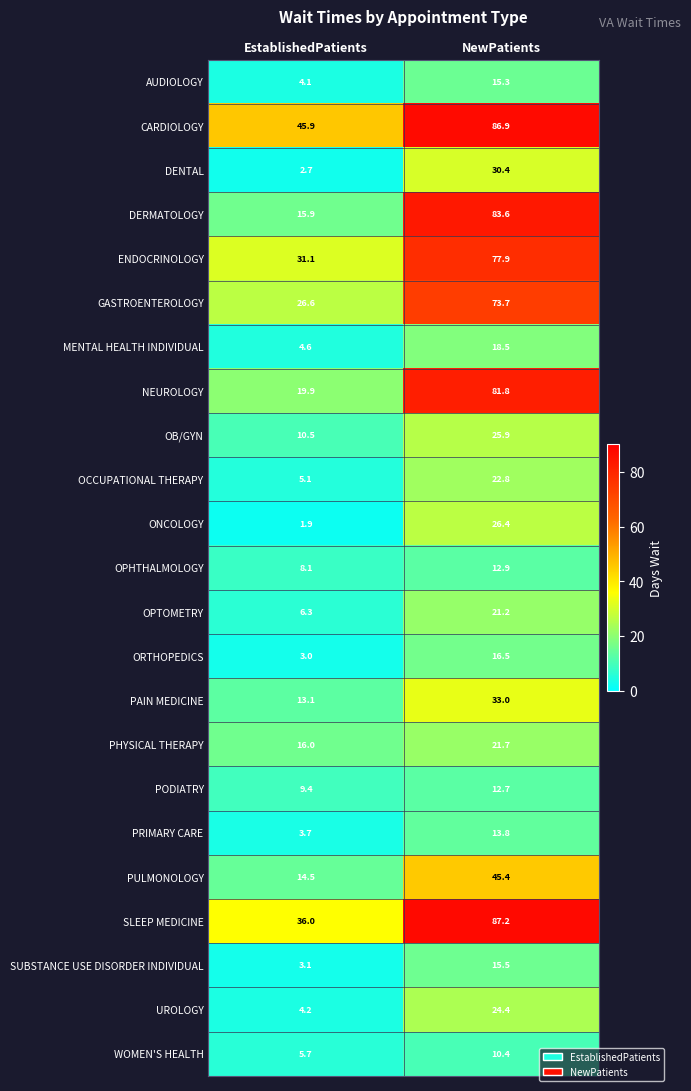

What is the difference between the highest and lowest values at NewPatients?

76.8